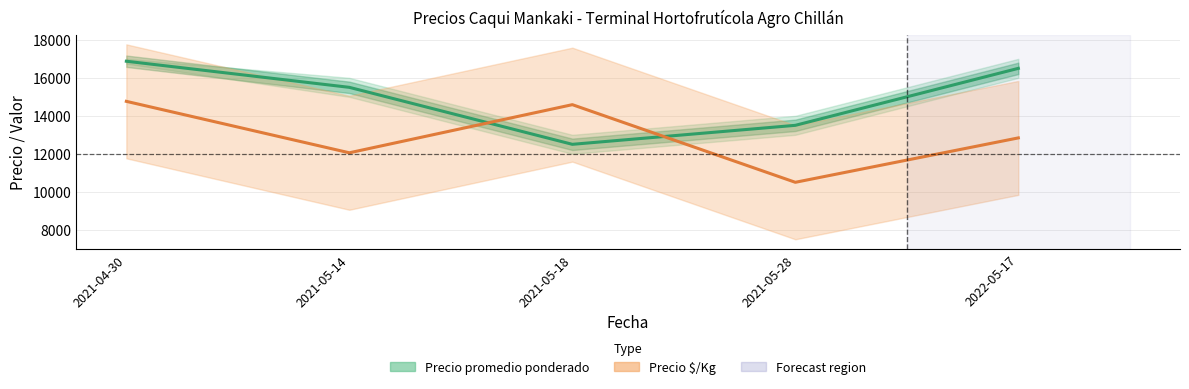

The value of Precio promedio ponderado at 2022-05-17 is 16500. True or false?

True